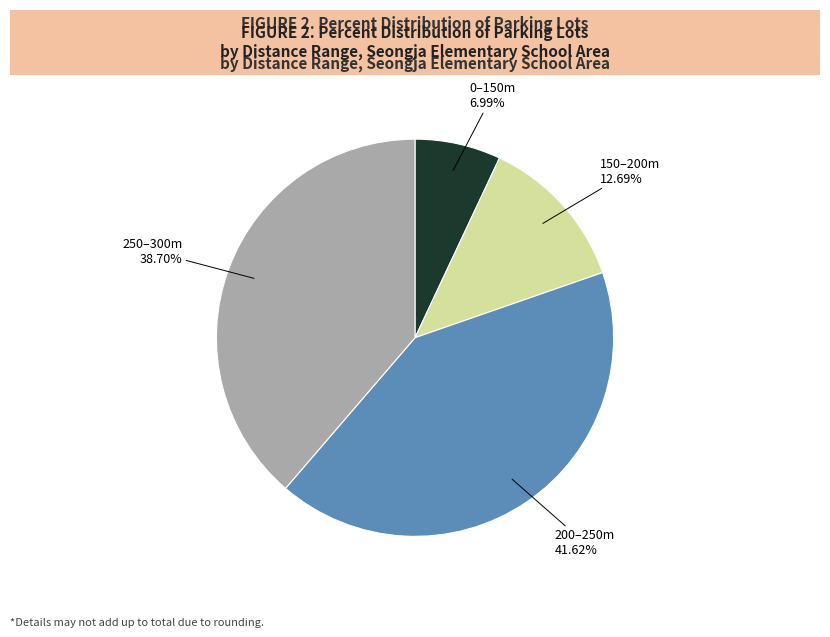

To the nearest percent, what is the average slice percentage?

25%